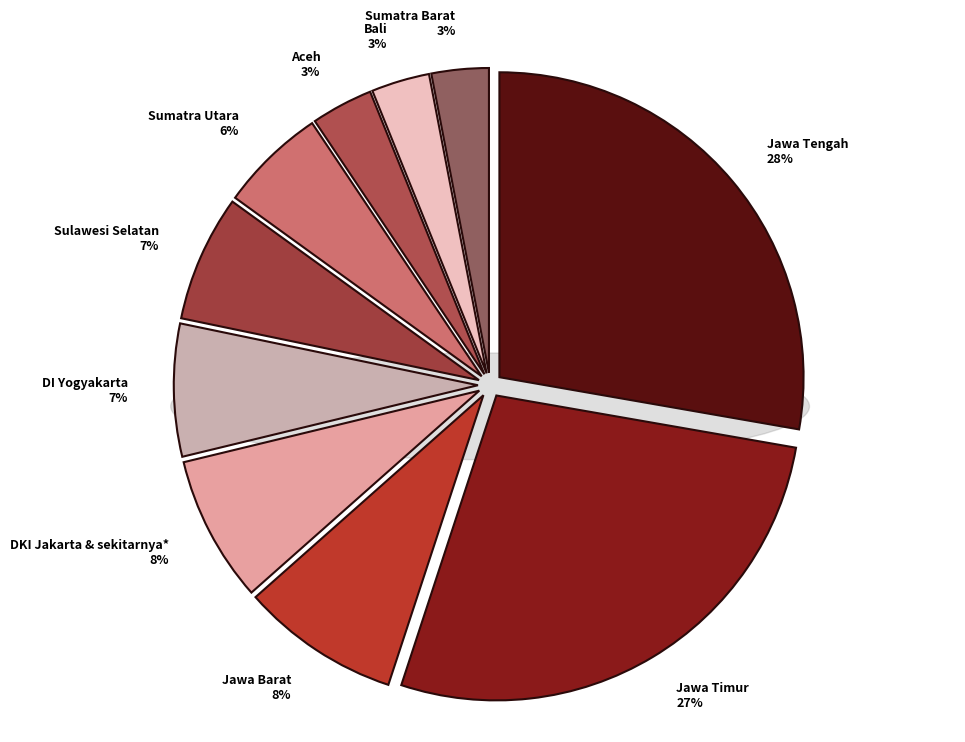

Rank the categories by value from lowest to highest.

Sumatra Barat, Bali, Aceh, Sumatra Utara, Sulawesi Selatan, DI Yogyakarta, DKI Jakarta & sekitarnya*, Jawa Barat, Jawa Timur, Jawa Tengah